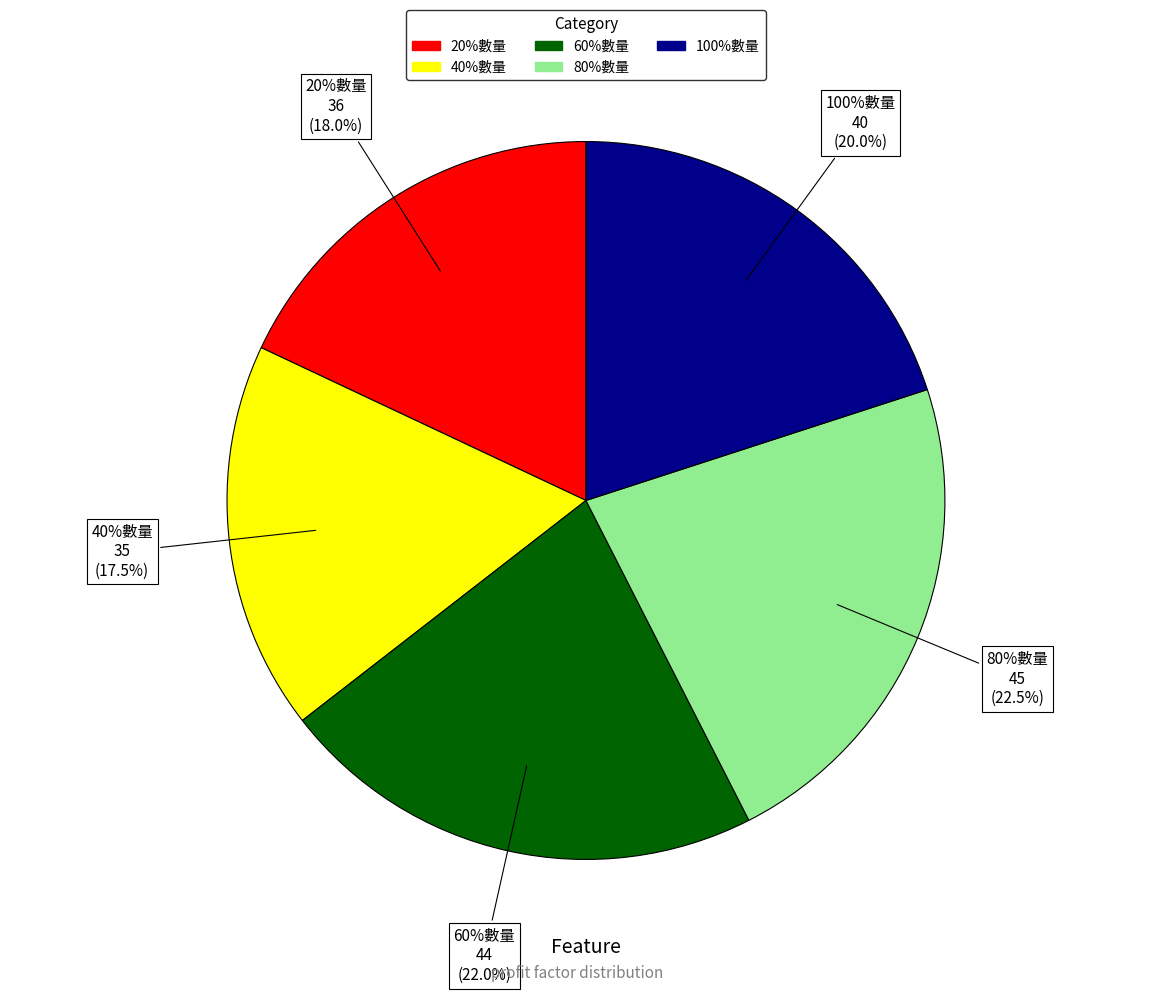

Which category has the biggest portion of the pie?

80%數量